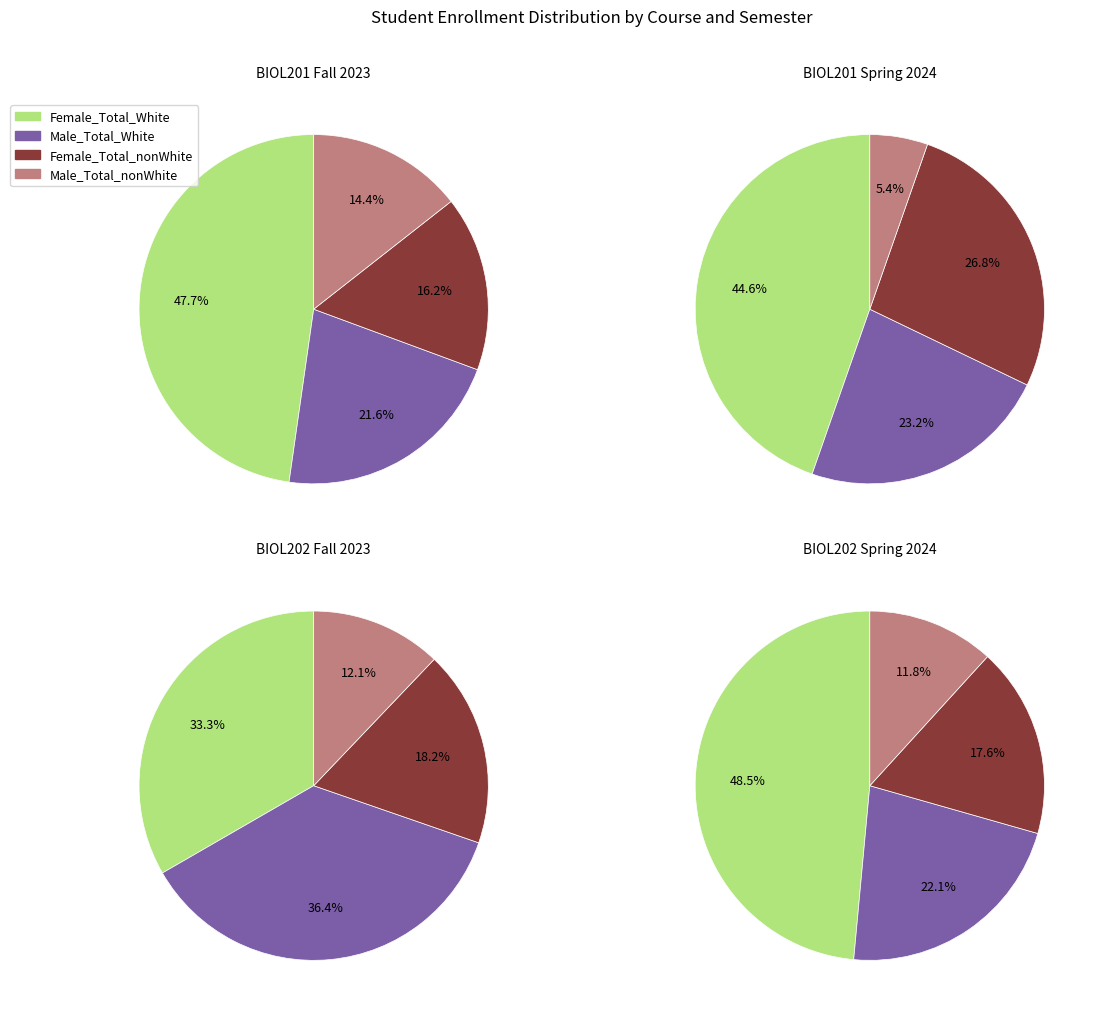

How many slices are in this pie chart?

4